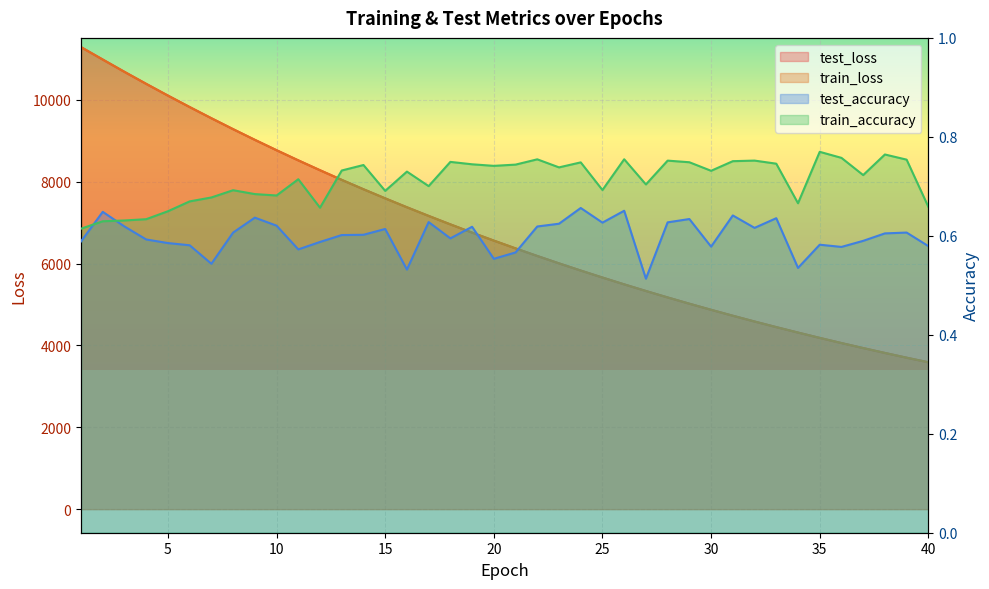

What is the smallest value displayed?

0.5